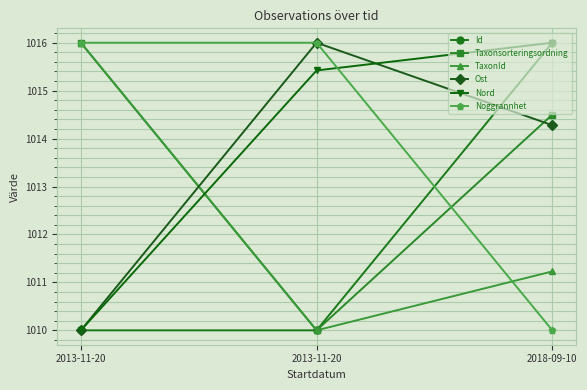

What is the average value of the TaxonId series?

1012.4